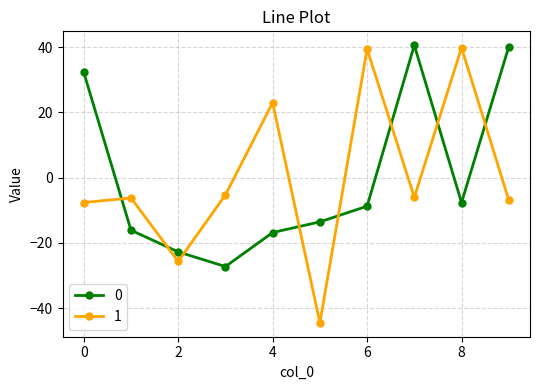

How many values in the 1 series are below -6?

6